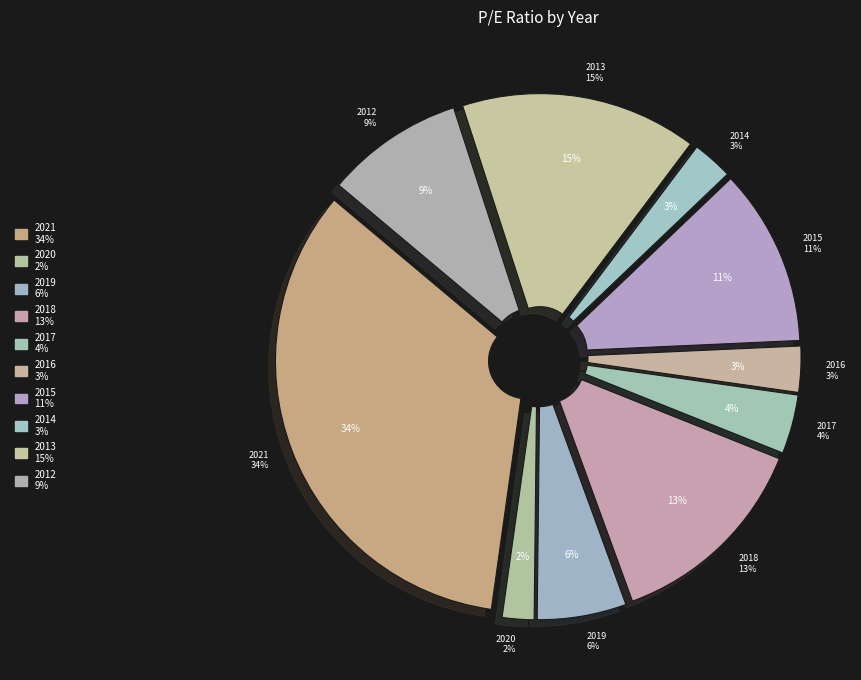

To the nearest percent, what is the average slice percentage?

10%